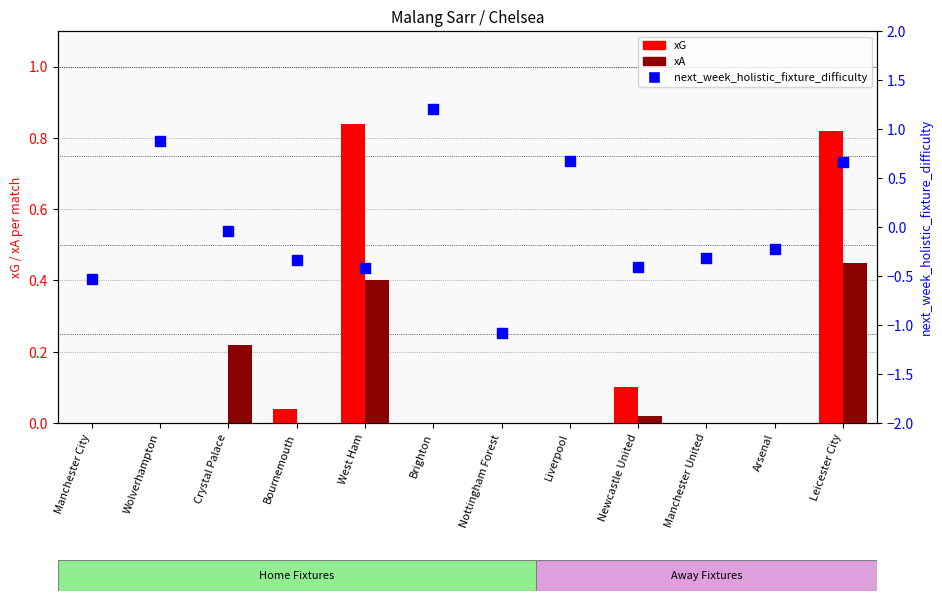

What is the total value across all series at Brighton?

1.2